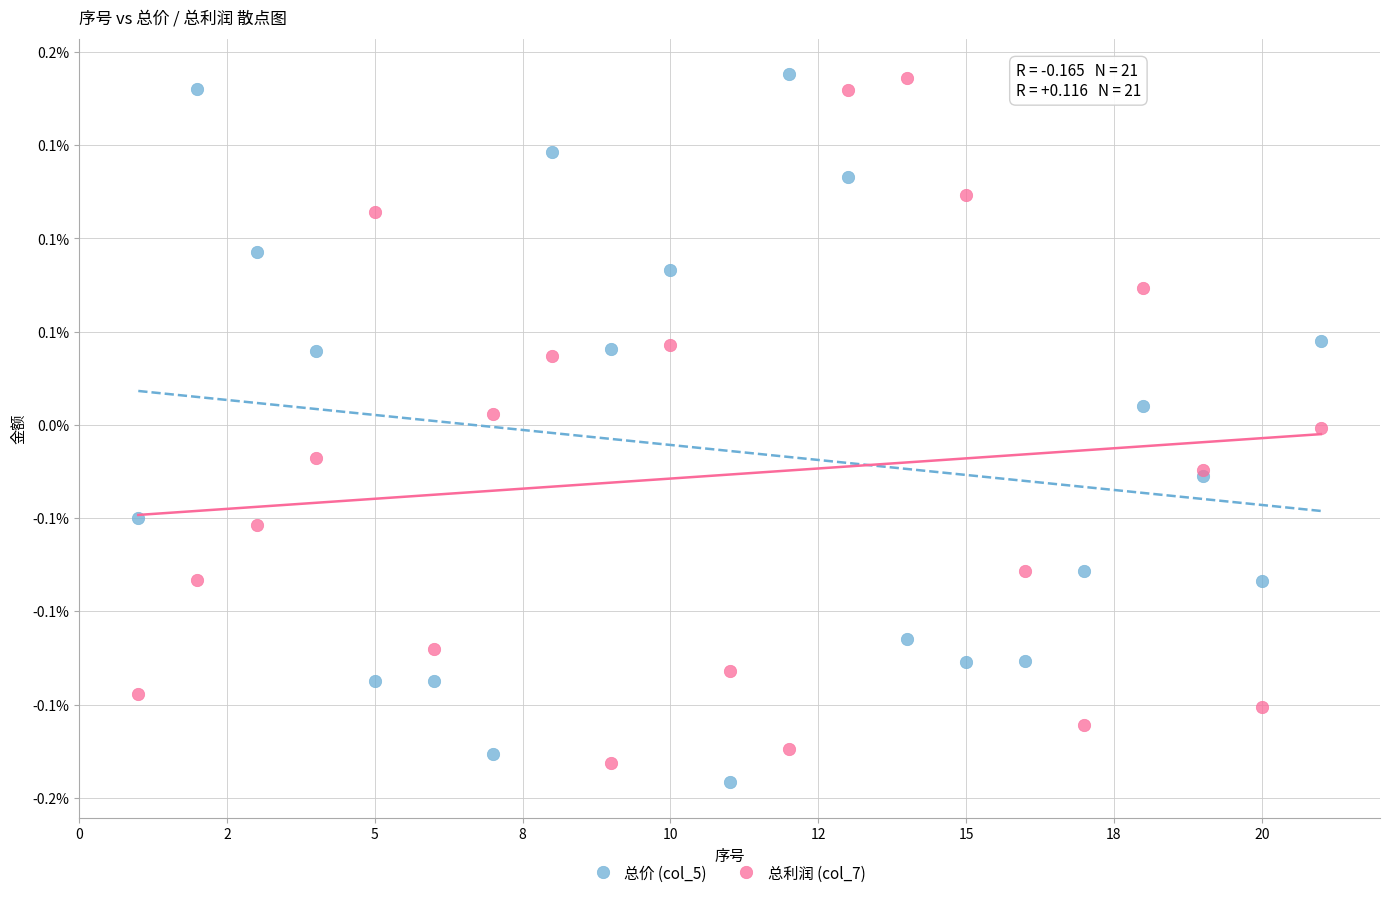

Which series reaches the minimum Y coordinate?

总价 (col_5)